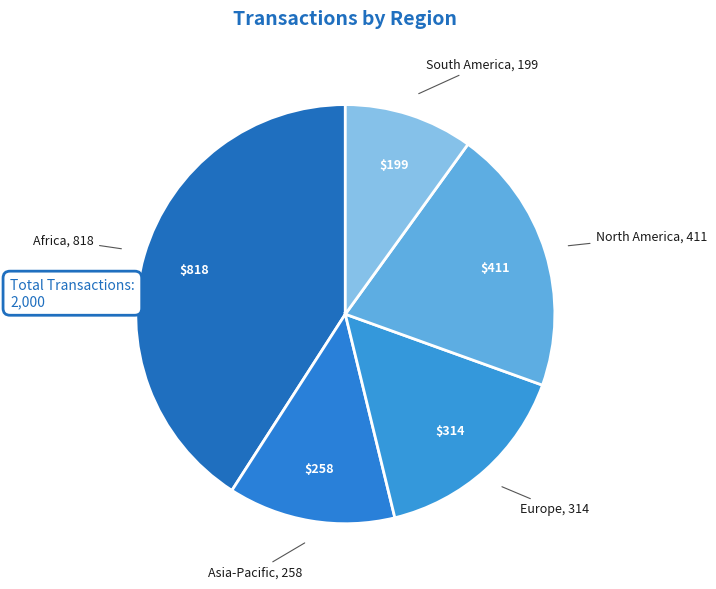

How many slices are in this pie chart?

5